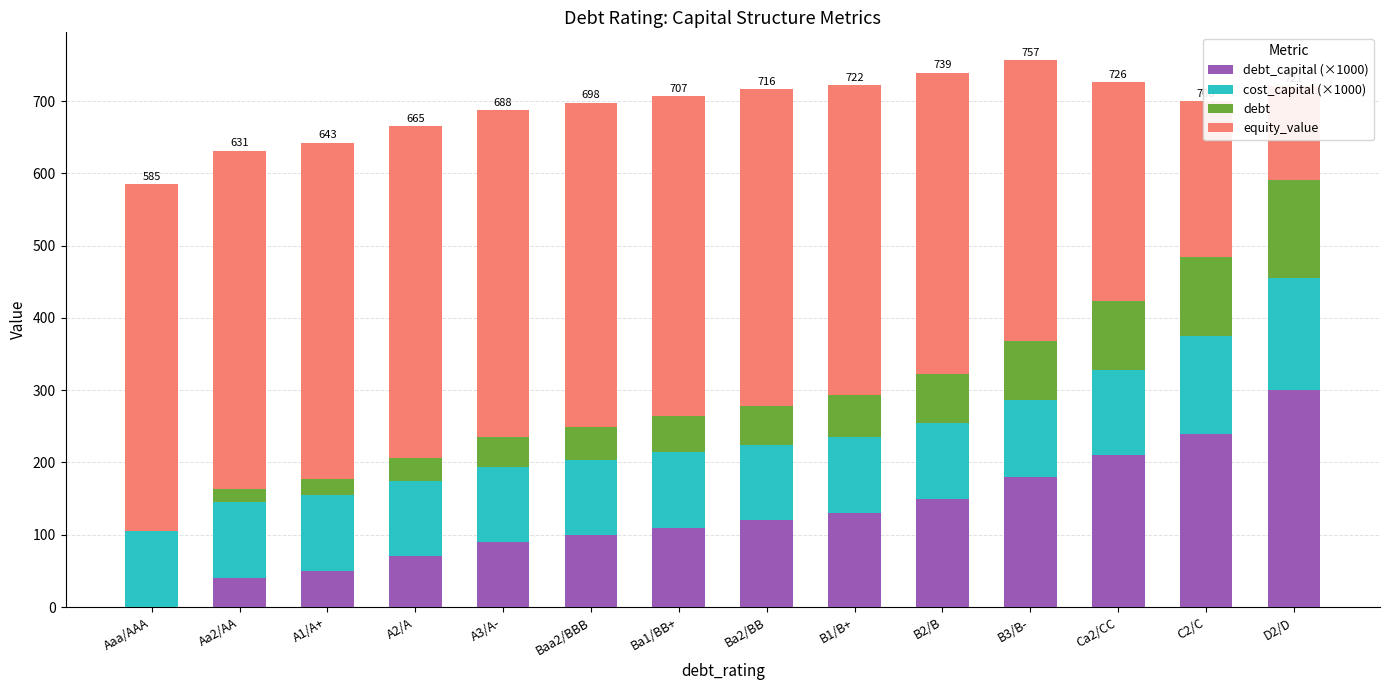

Rank the series at Aa2/AA from highest to lowest value.

equity_value, cost_capital (×1000), debt_capital (×1000), debt